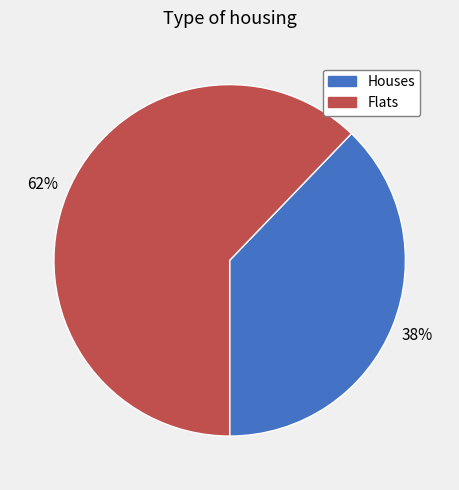

To the nearest percent, what is the average slice percentage?

50%